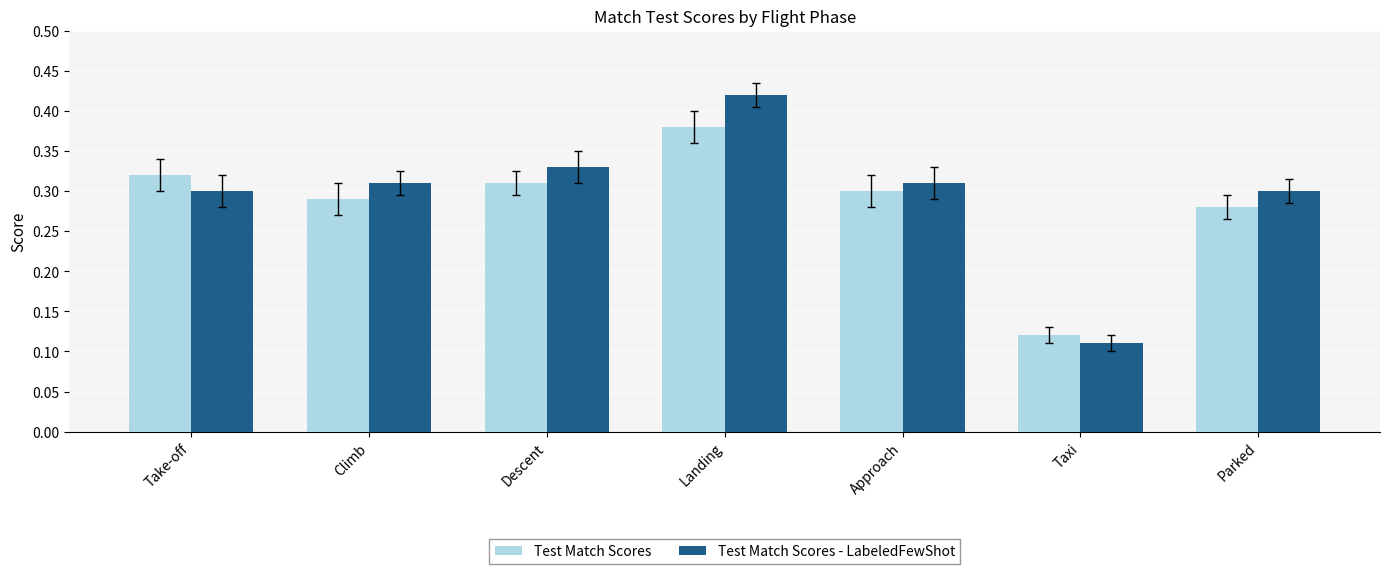

What is the total value across all series at Take-off?

0.6